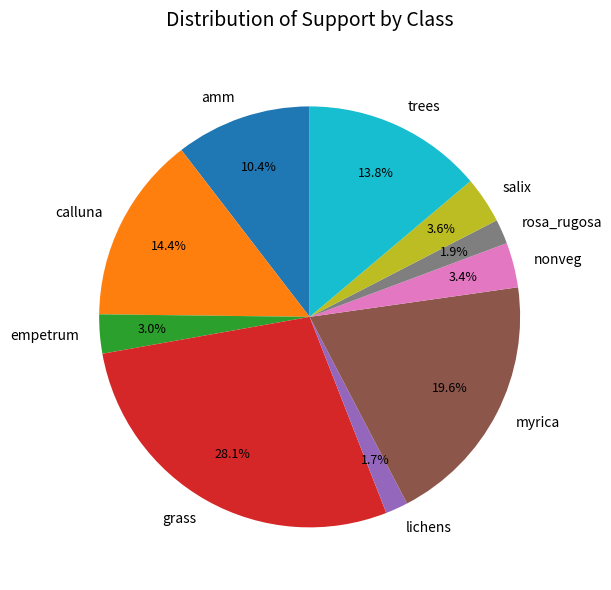

The myrica slice represents 6% of the pie. True or false?

False